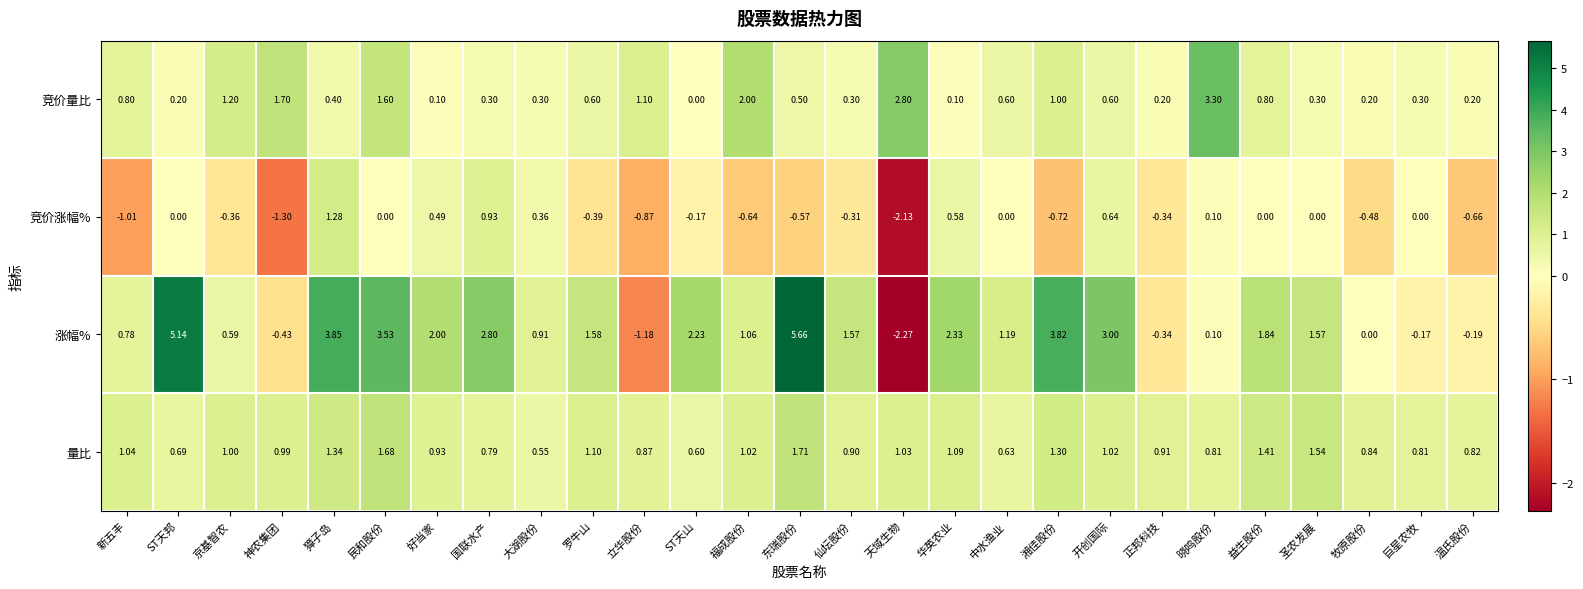

Which series has the largest range (max minus min)?

涨幅%